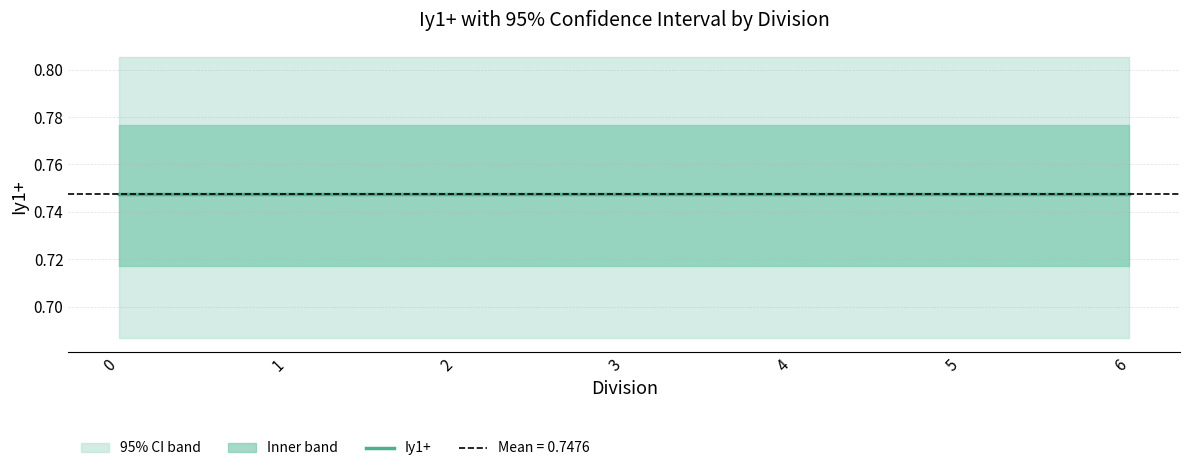

Does the chart display data point markers on the line(s)?

No